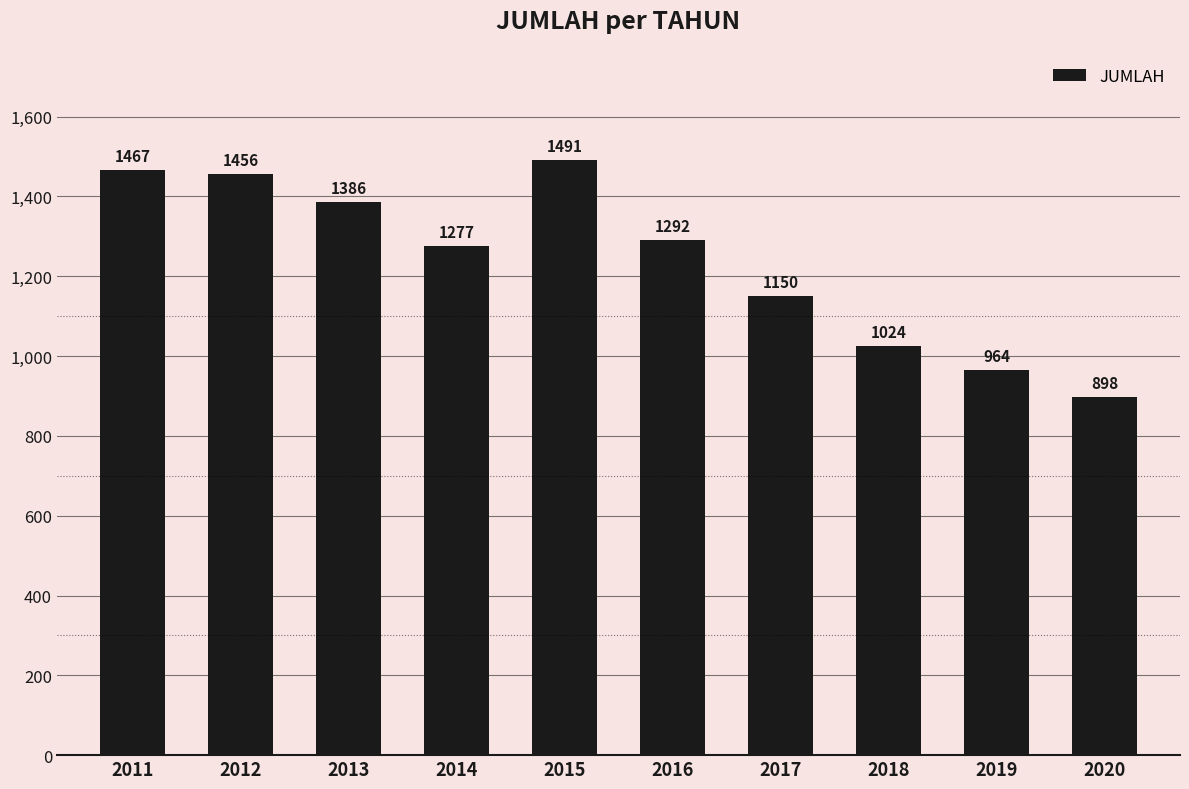

Rank the categories by value from highest to lowest.

2015, 2011, 2012, 2013, 2016, 2014, 2017, 2018, 2019, 2020